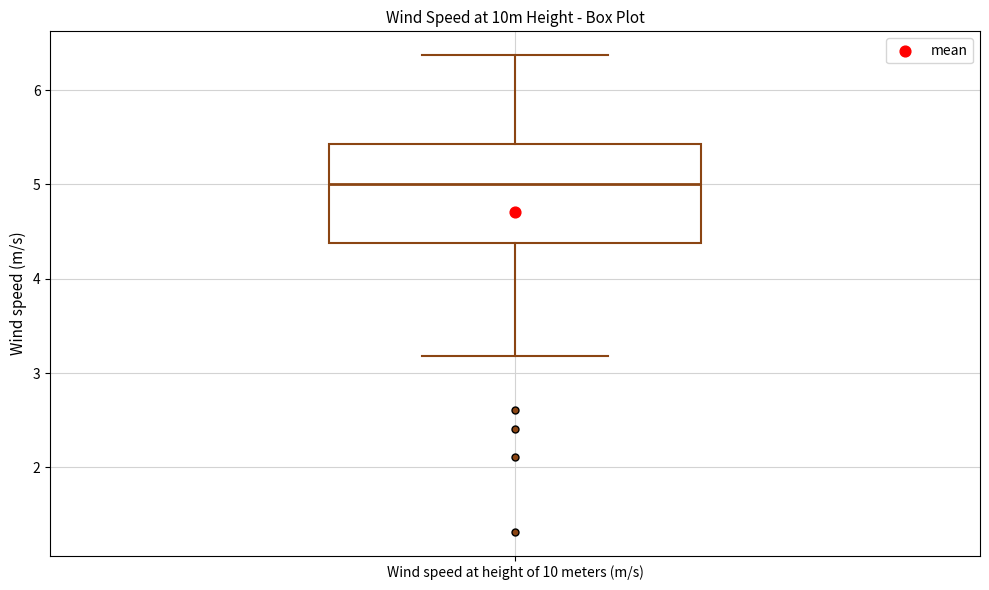

Read this box plot against the y-axis: the position of the median line, the range covered by the box, and the ends of both whiskers. The values are not printed on the chart, so give them approximately, as read against the axis.

median 5.0, box 4.4 to 5.4, whiskers 3.2 to 6.4